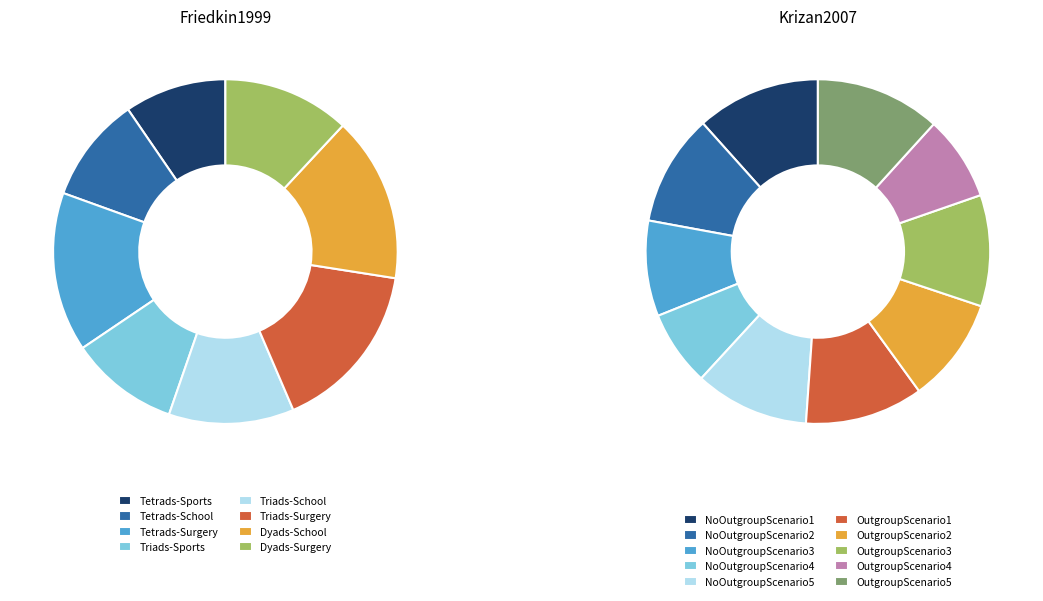

Which has a higher value, Tetrads-Sports or Tetrads-Surgery?

Tetrads-Surgery